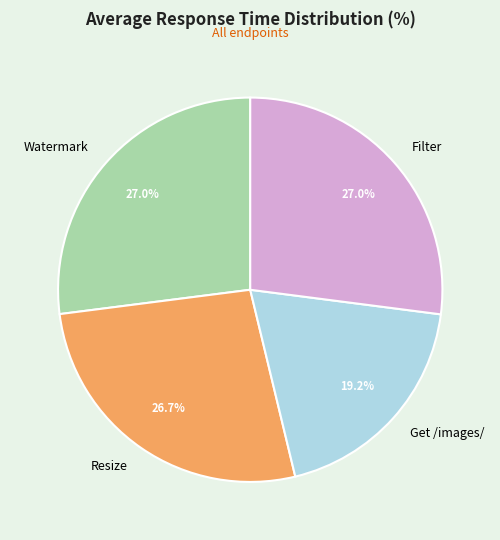

Which category has the smallest portion of the pie?

Get /images/